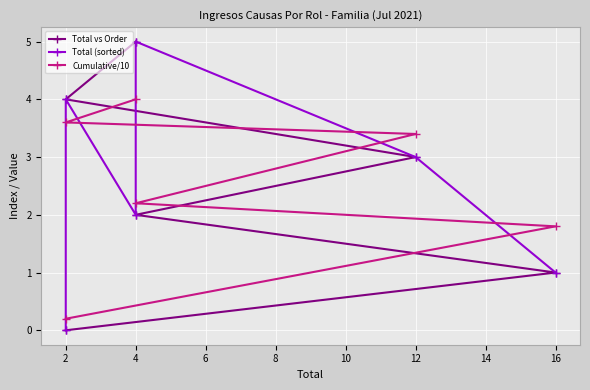

How many lines are shown in the chart?

3